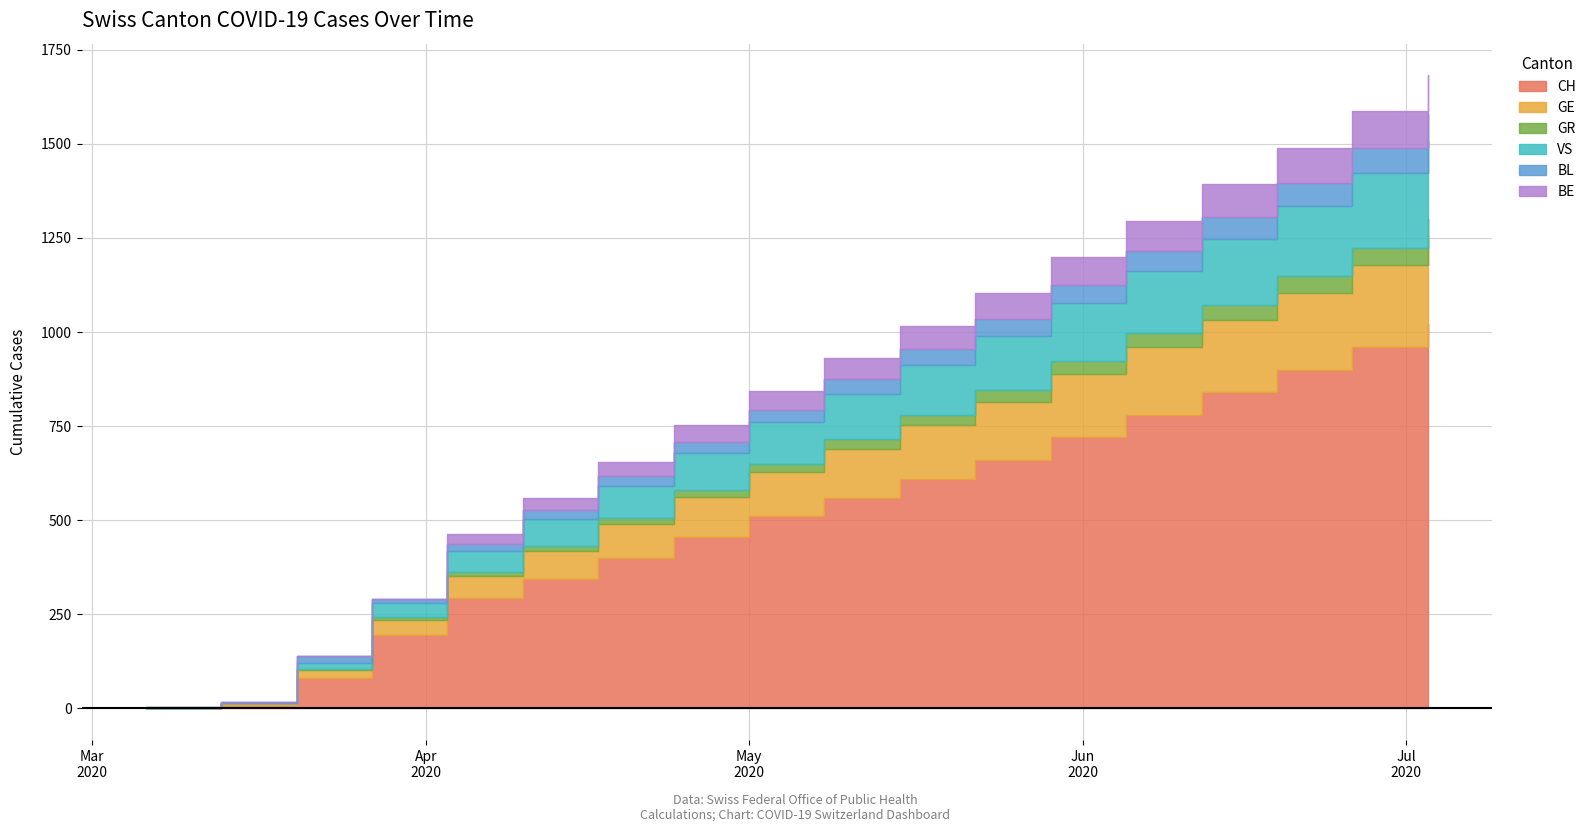

Is the value of BE at 1 greater than the value of VS at 2?

No